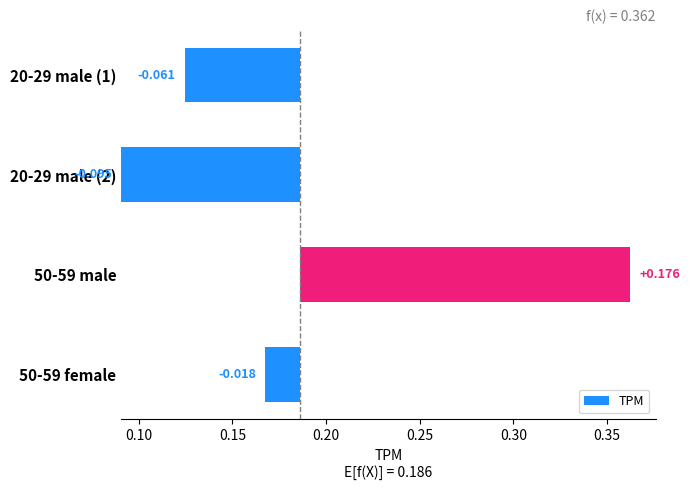

Which has a higher value, 50-59 female or 20-29 male (2)?

20-29 male (2)